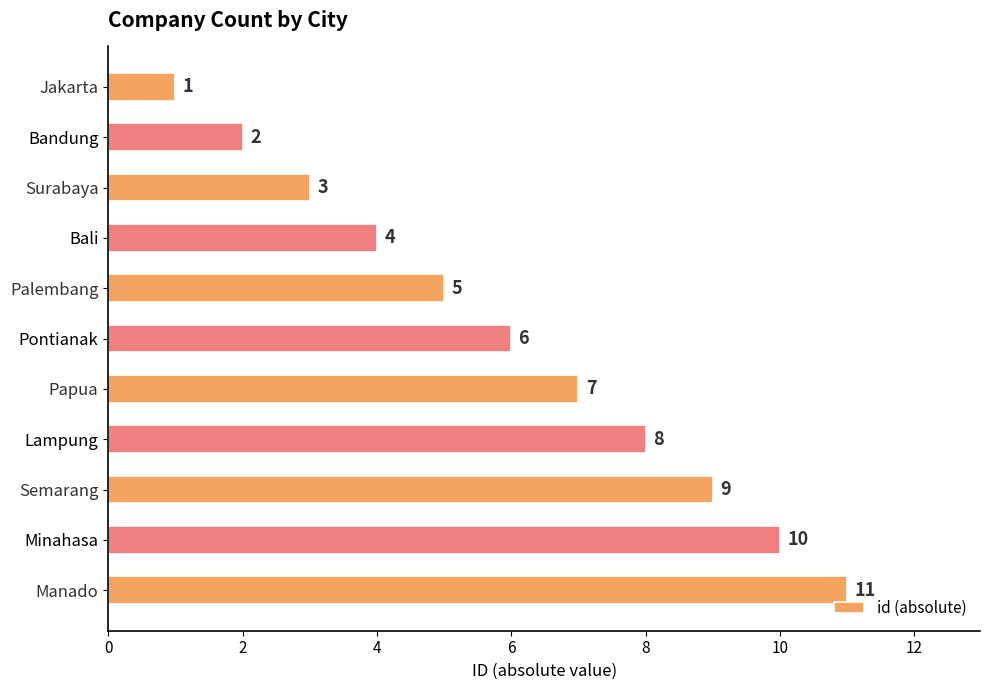

Approximately how many times larger is the value at Minahasa compared to Bandung?

5.0